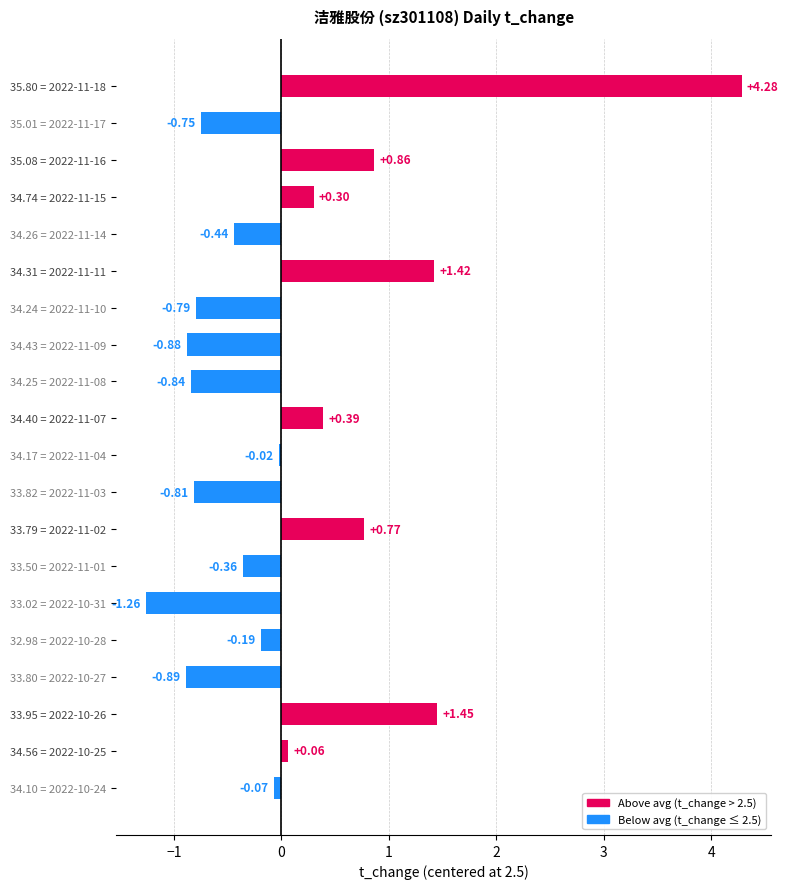

At which category does the chart reach its minimum across all series?

33.02 = 2022-10-31